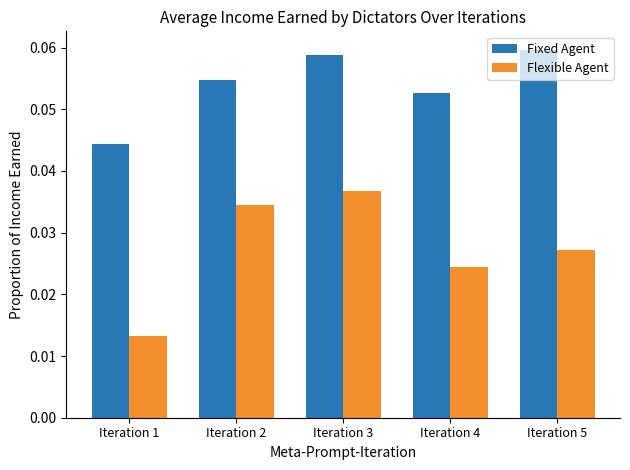

Rank the categories by Fixed Agent value from highest to lowest.

Iteration 5, Iteration 3, Iteration 2, Iteration 4, Iteration 1